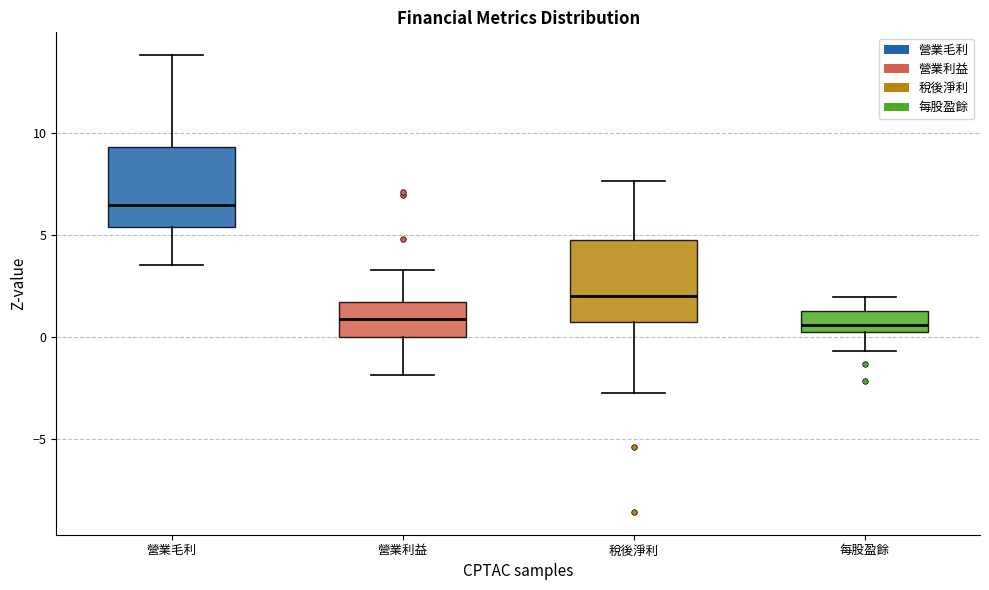

Where does the median line of the box for 每股盈餘 sit on the y-axis? The values are not printed on the chart, so give them approximately, as read against the axis.

0.5